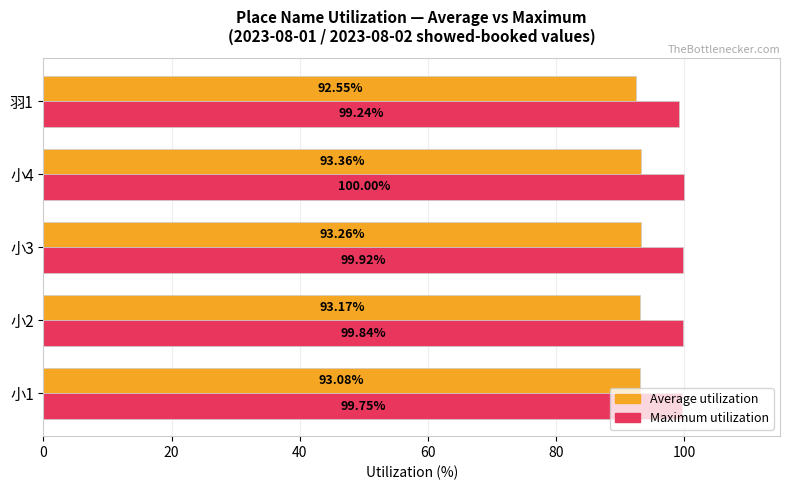

What is the average value of the Average utilization series?

93.1